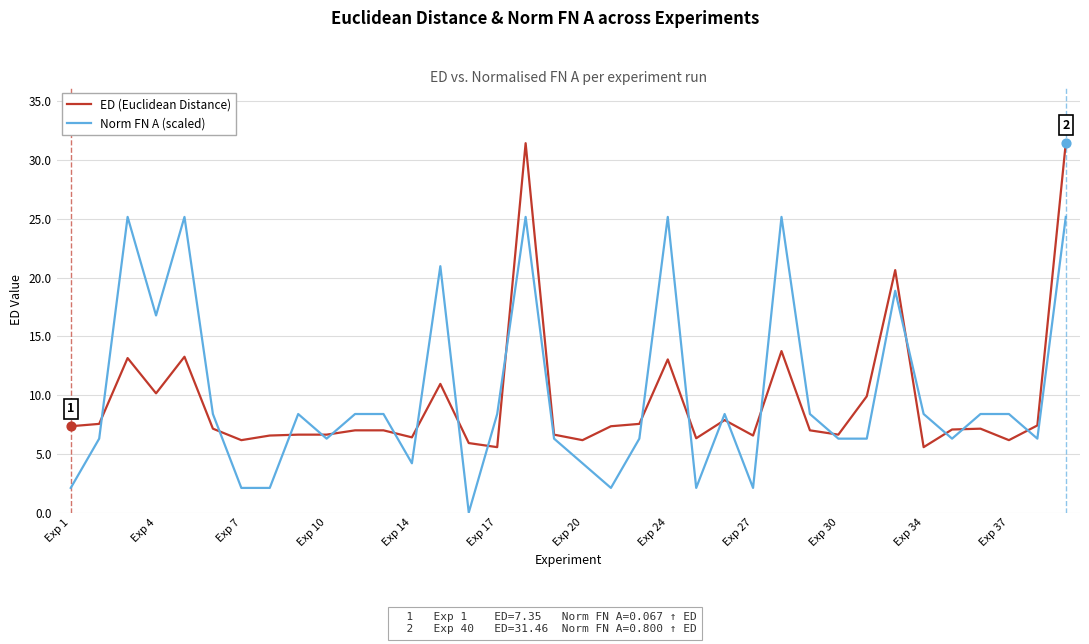

Which series has the largest range (max minus min)?

ED (Euclidean Distance)